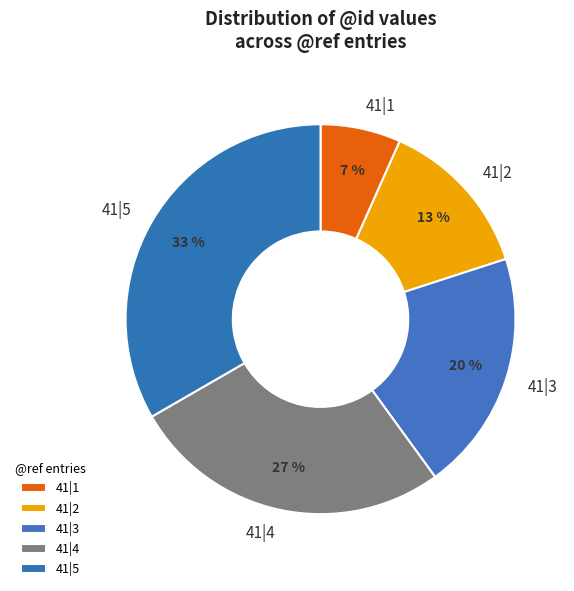

Do 41|2 and 41|3 together represent more than half of the pie?

No